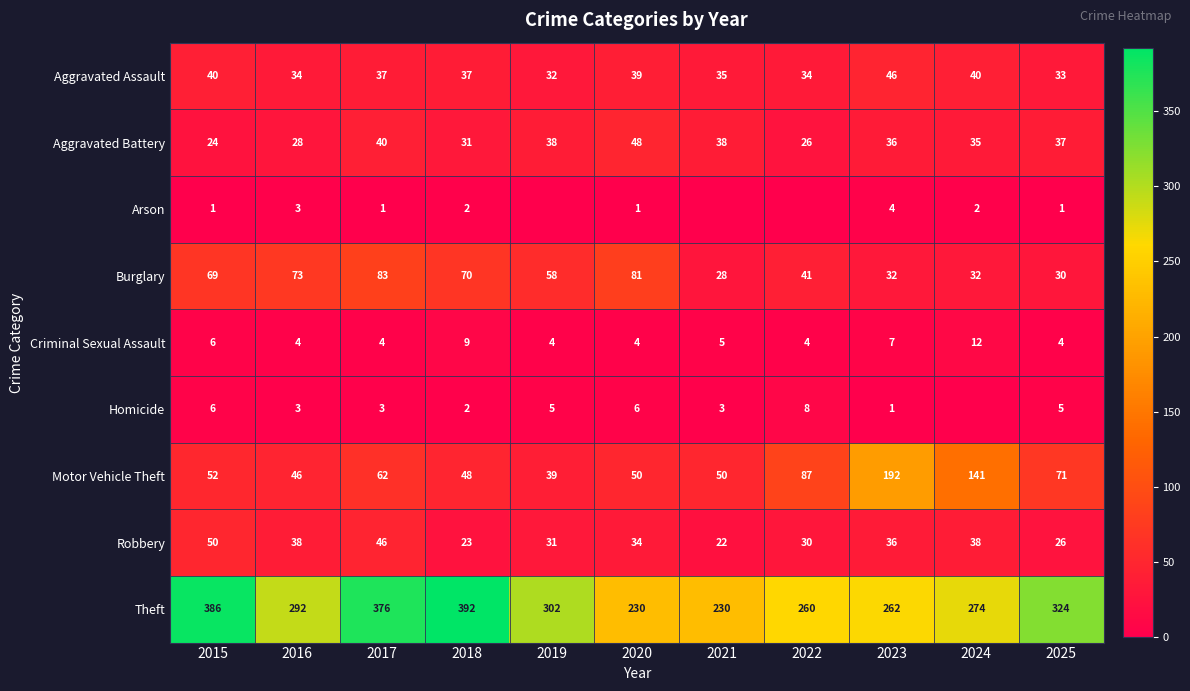

What is the greatest value displayed?

392